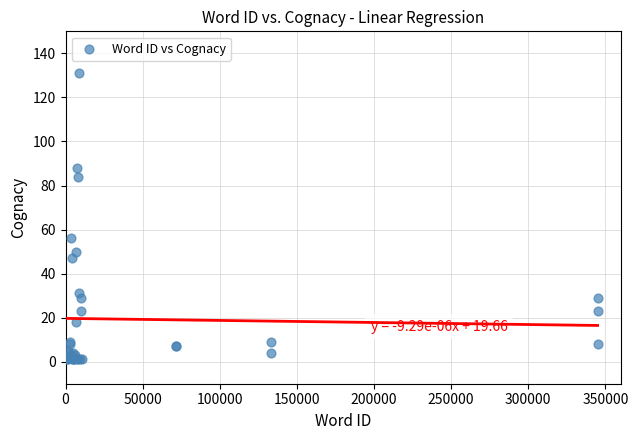

What Y value in the scatter plot is closest to 66?

56